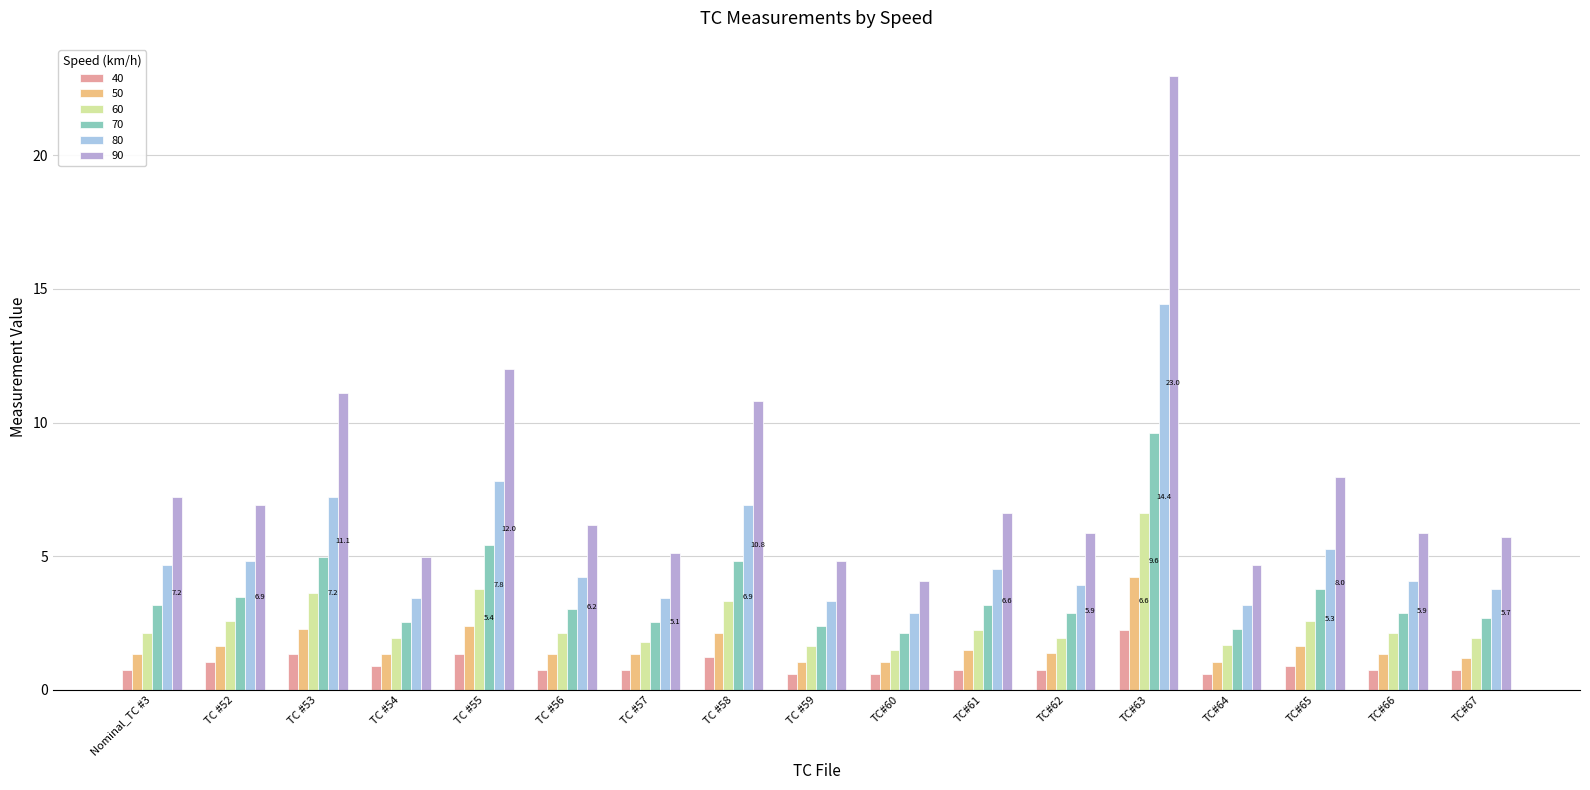

What is the average value of the 80 series?

5.2